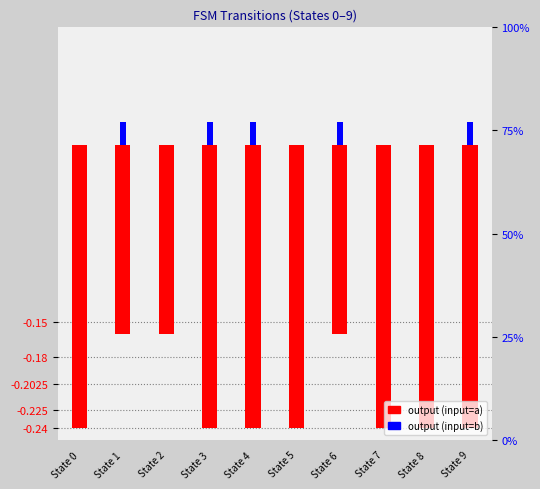

Which series has the largest range (max minus min)?

output (input=a)